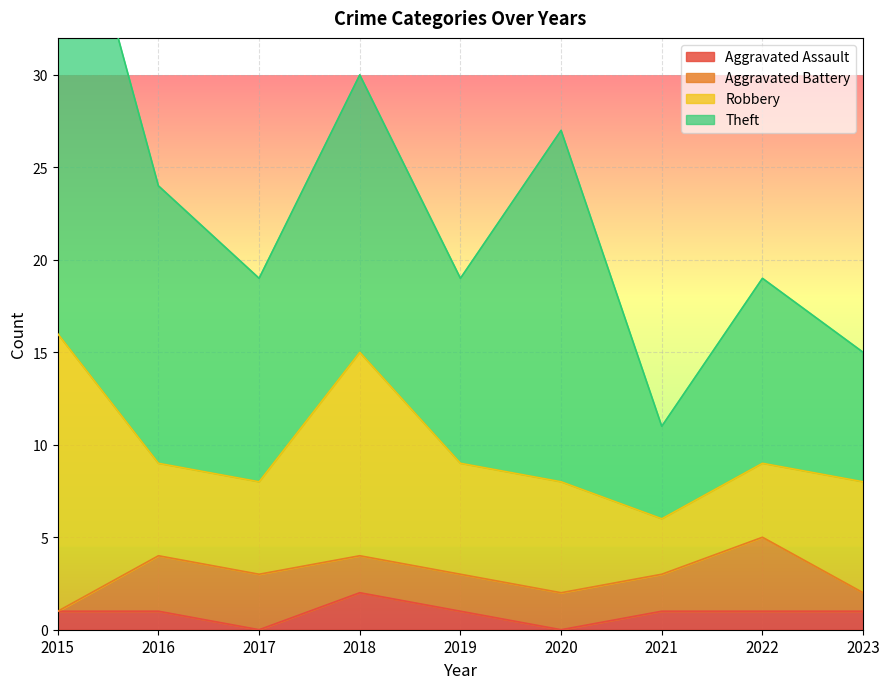

What is the difference between the highest and lowest values at 2021?

4